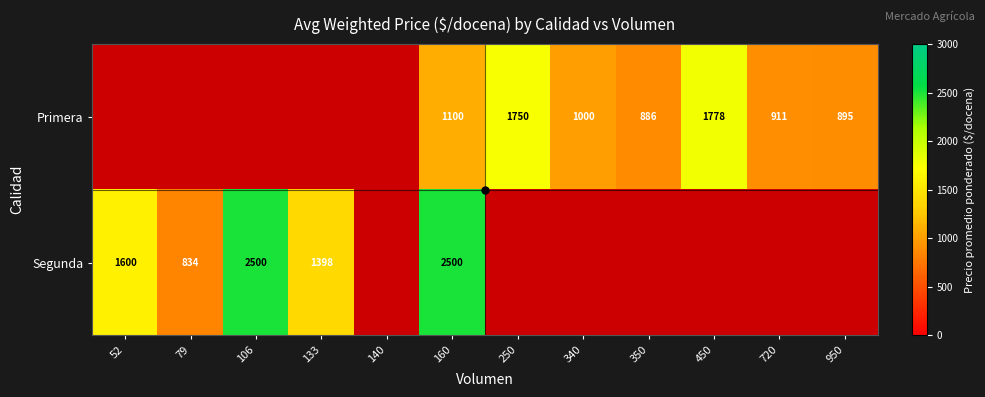

Count the number of categories in the chart.

12